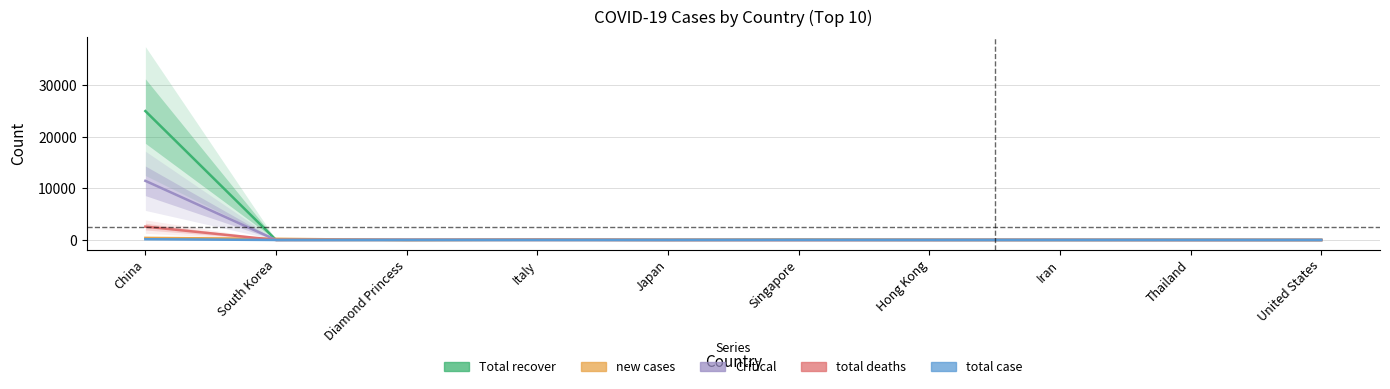

Rank the series at Iran from highest to lowest value.

new cases, total case, total deaths, Total recover, Critical